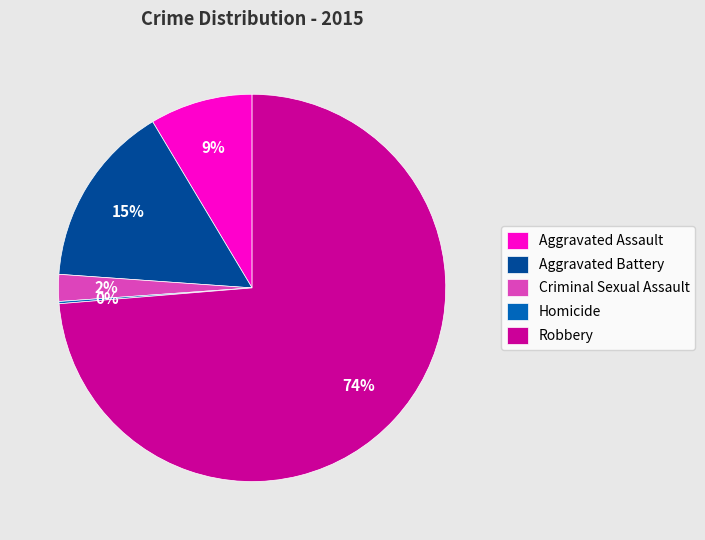

Is it true that Aggravated Assault is 17% of the pie?

False